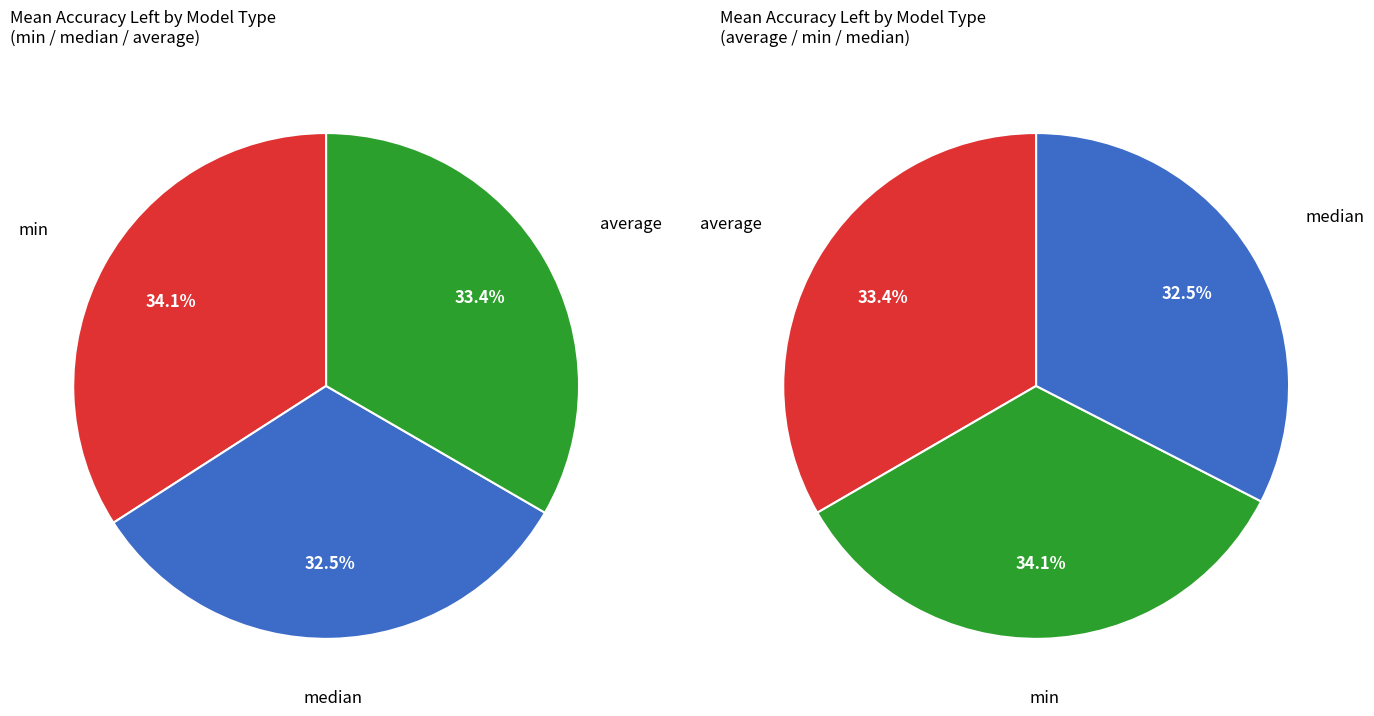

Which has a higher value, median or 8?

median